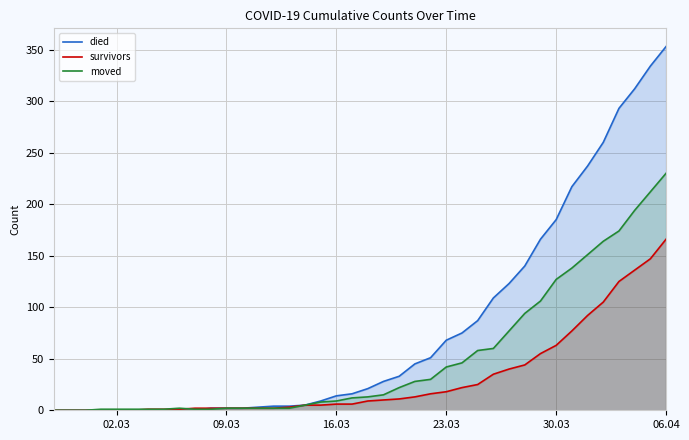

At which label does moved reach its peak?

06.04